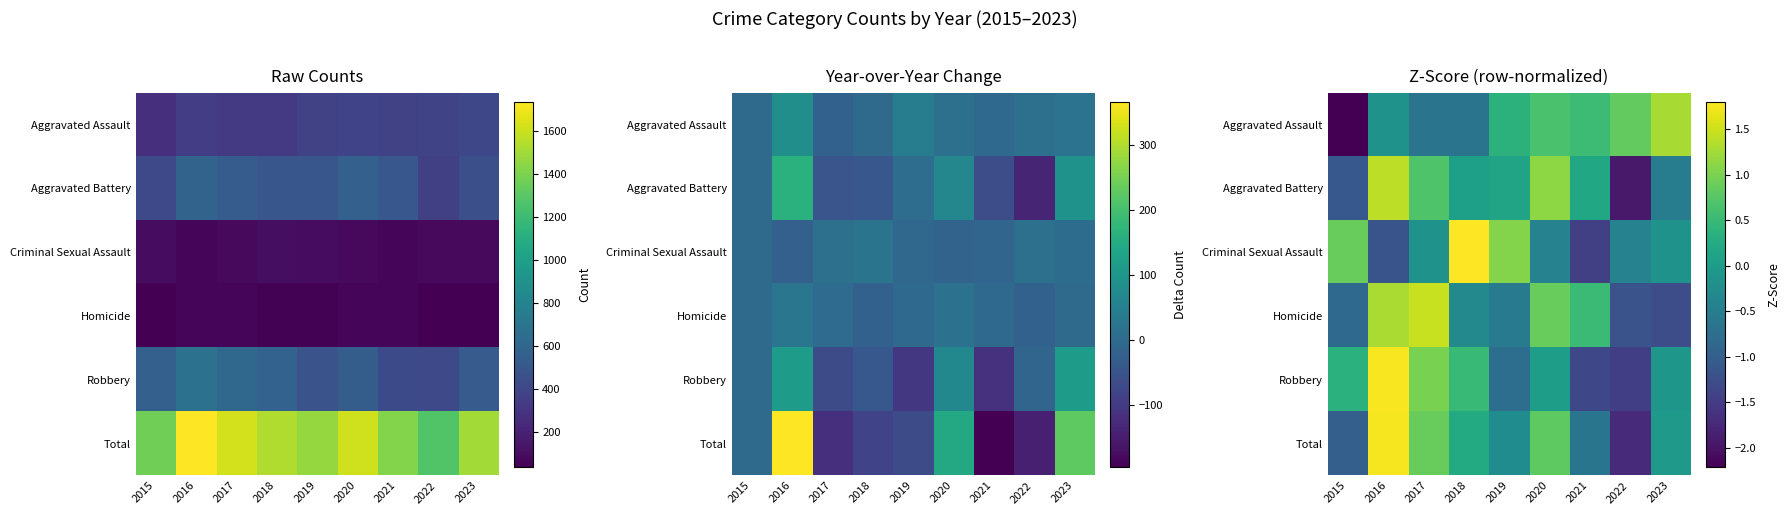

True or false: Aggravated Battery has a value of 1.4 at 2016.

True